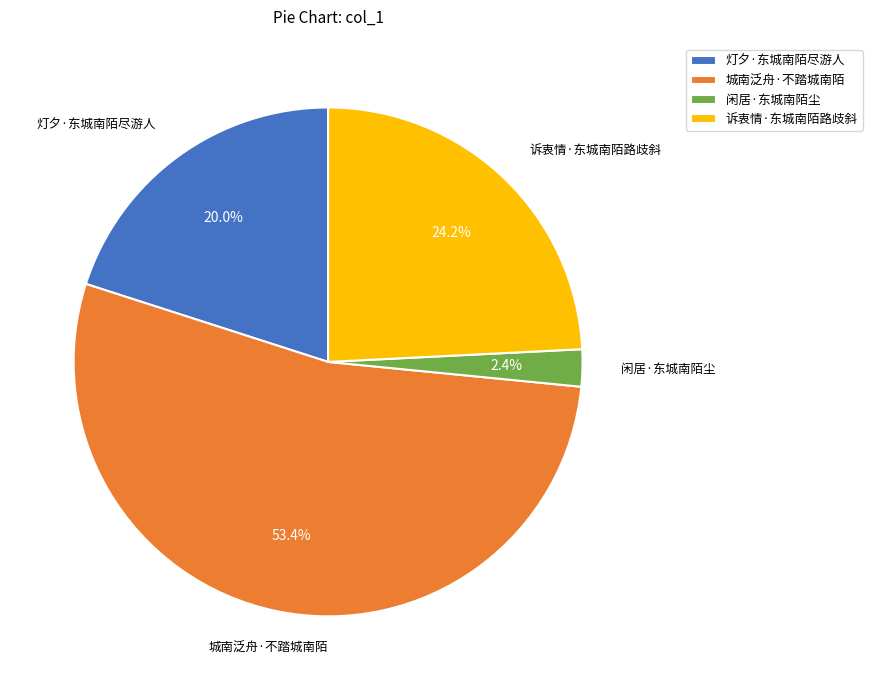

What percentage is NOT represented by 灯夕·东城南陌尽游人?

80.0%